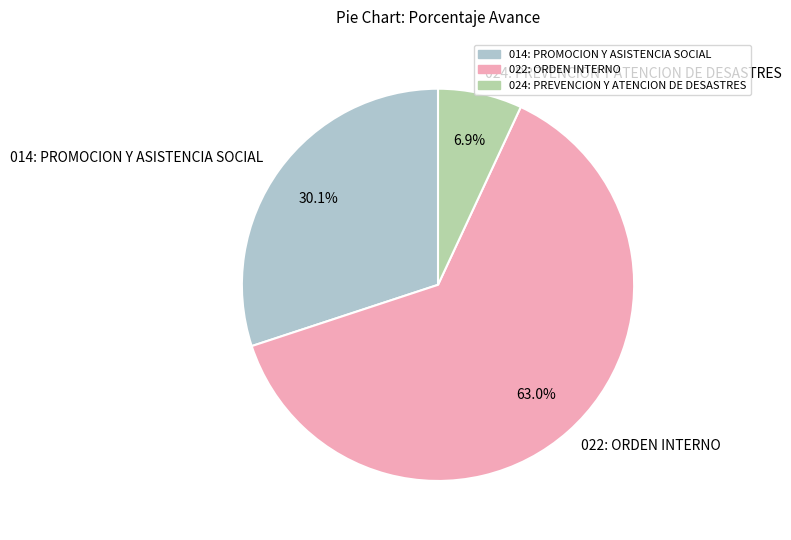

To the nearest percent, what portion does 022: ORDEN INTERNO represent?

63%